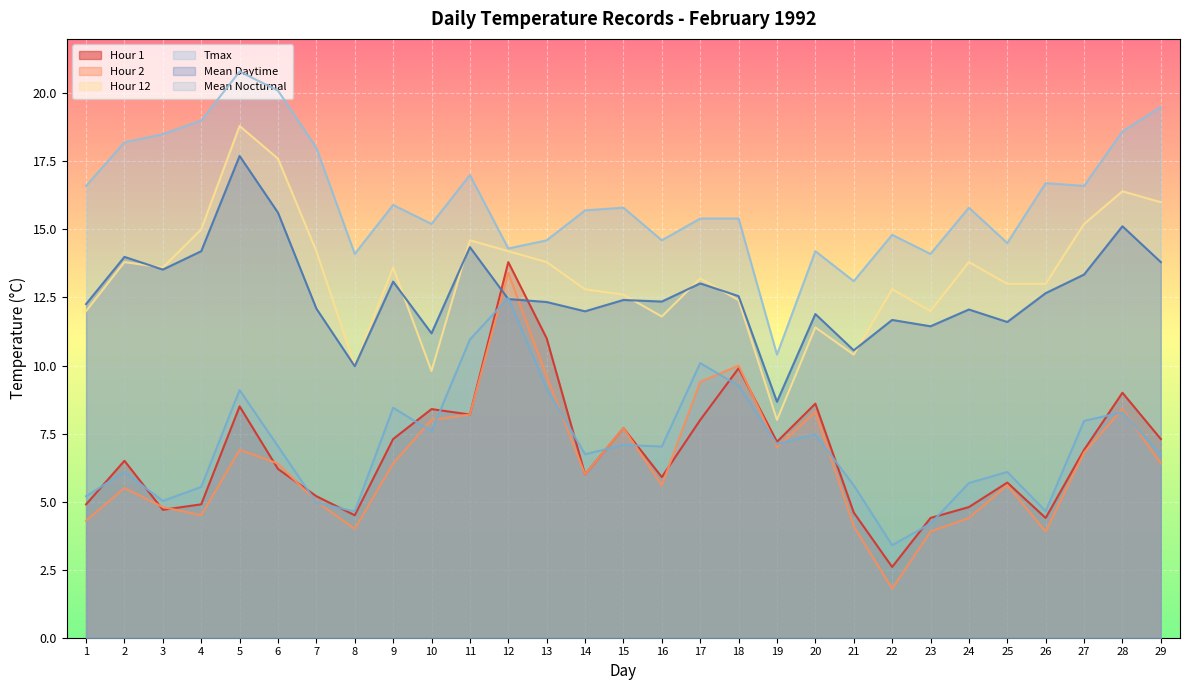

Reading right to left, list all the values displayed in this chart.

Hour 1: 29=7.3	28=9.0	27=6.9	26=4.4	25=5.7	24=4.8	23=4.4	22=2.6	21=4.6	20=8.6	19=7.2	18=9.9	17=8.0	16=5.9	15=7.7	14=6.0	13=11.0	12=13.8	11=8.2	10=8.4	9=7.3	8=4.5	7=5.2	6=6.2	5=8.5	4=4.9	3=4.7	2=6.5	1=4.9
Hour 2: 29=6.4	28=8.4	27=6.8	26=3.9	25=5.6	24=4.4	23=3.9	22=1.8	21=4.1	20=8.3	19=7.0	18=10.0	17=9.4	16=5.6	15=7.7	14=6.0	13=9.6	12=13.4	11=8.2	10=8.0	9=6.4	8=4.0	7=5.0	6=6.4	5=6.9	4=4.5	3=4.8	2=5.5	1=4.3
Hour 12: 29=16.0	28=16.4	27=15.2	26=13.0	25=13.0	24=13.8	23=12.0	22=12.8	21=10.4	20=11.4	19=8.0	18=12.4	17=13.2	16=11.8	15=12.6	14=12.8	13=13.8	12=14.2	11=14.6	10=9.8	9=13.6	8=10.0	7=14.2	6=17.6	5=18.8	4=15.0	3=13.6	2=13.8	1=12.0
Tmax: 29=19.5	28=18.6	27=16.6	26=16.7	25=14.5	24=15.8	23=14.1	22=14.8	21=13.1	20=14.2	19=10.4	18=15.4	17=15.4	16=14.6	15=15.8	14=15.7	13=14.6	12=14.3	11=17.0	10=15.2	9=15.9	8=14.1	7=18.0	6=20.1	5=20.8	4=19.0	3=18.5	2=18.2	1=16.6
Mean Daytime: 29=13.8	28=15.1	27=13.3	26=12.7	25=11.6	24=12.1	23=11.4	22=11.7	21=10.6	20=11.9	19=8.7	18=12.6	17=13.0	16=12.3	15=12.4	14=12.0	13=12.3	12=12.4	11=14.3	10=11.2	9=13.1	8=10.0	7=12.1	6=15.6	5=17.7	4=14.2	3=13.5	2=14.0	1=12.3
Mean Nocturnal: 29=6.7	28=8.3	27=8.0	26=4.7	25=6.1	24=5.7	23=4.2	22=3.4	21=5.6	20=7.5	19=7.1	18=9.3	17=10.1	16=7.0	15=7.1	14=6.7	13=9.2	12=12.5	11=11.0	10=7.6	9=8.4	8=4.6	7=5.0	6=7.0	5=9.1	4=5.5	3=5.0	2=6.1	1=5.2